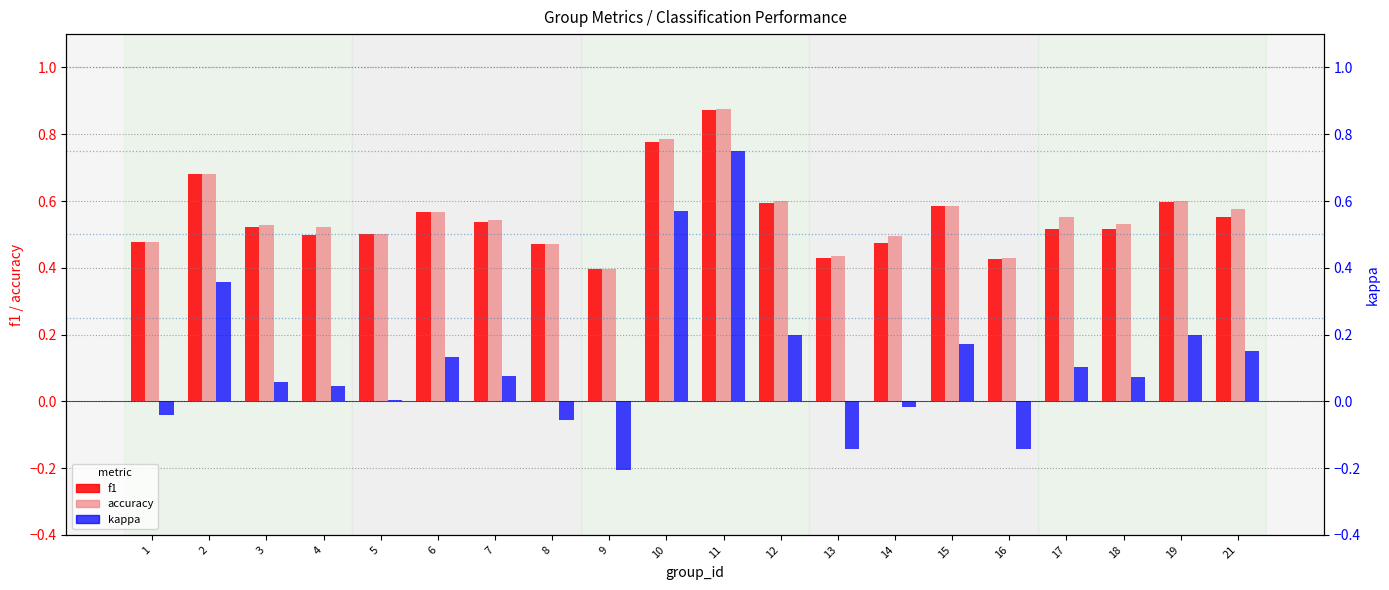

Which has a higher value, 13 or 5?

5